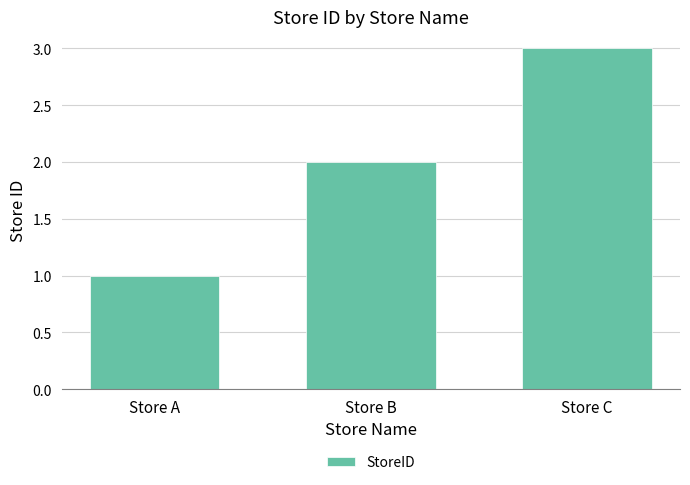

Where is the data nearest to the value 2?

Store B